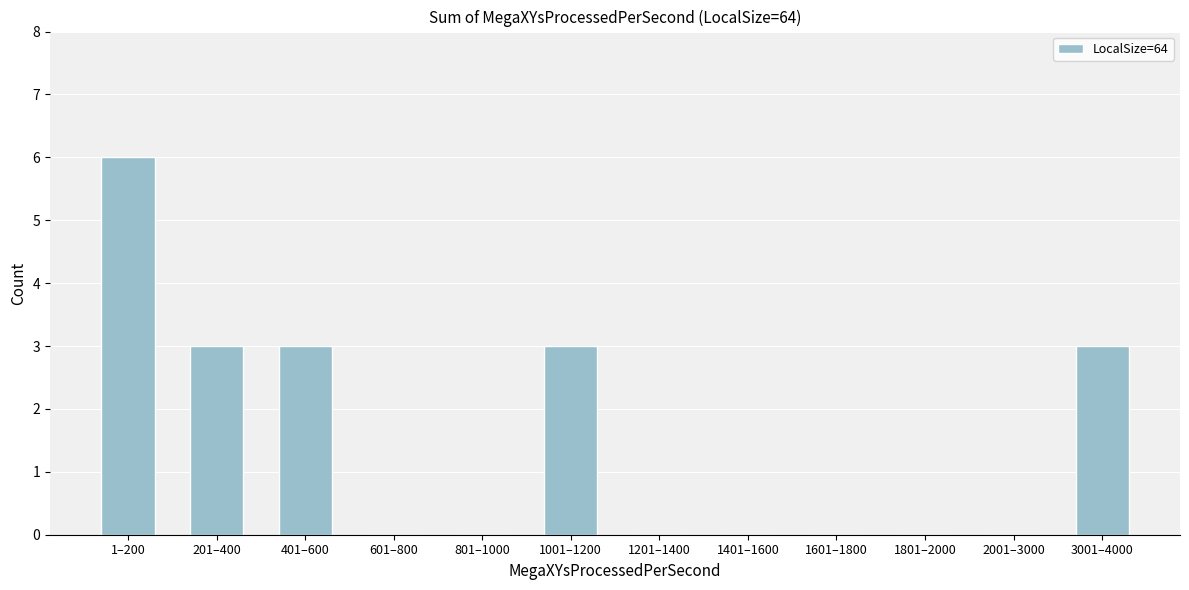

Reading left to right, transcribe all the data shown in this chart.

1–200=6	201–400=3	401–600=3	601–800=0	801–1000=0	1001–1200=3	1201–1400=0	1401–1600=0	1601–1800=0	1801–2000=0	2001–3000=0	3001–4000=3